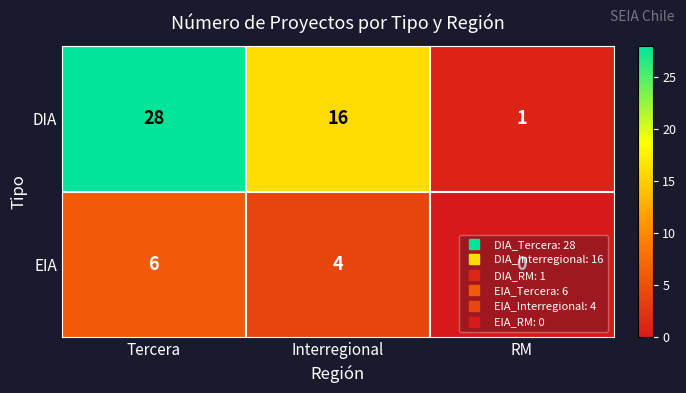

What is the sum of the DIA values at RM and Interregional?

17